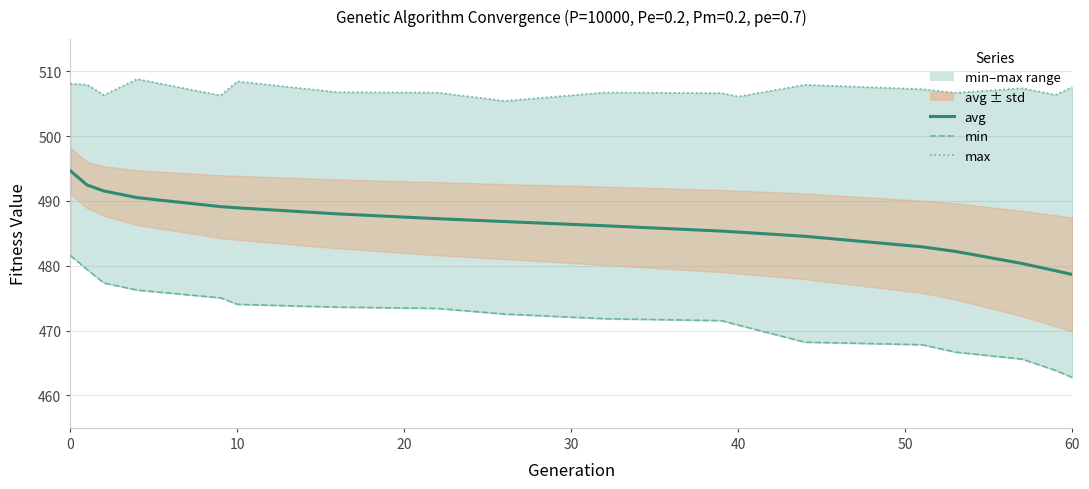

Does the chart have visible grid lines?

Yes